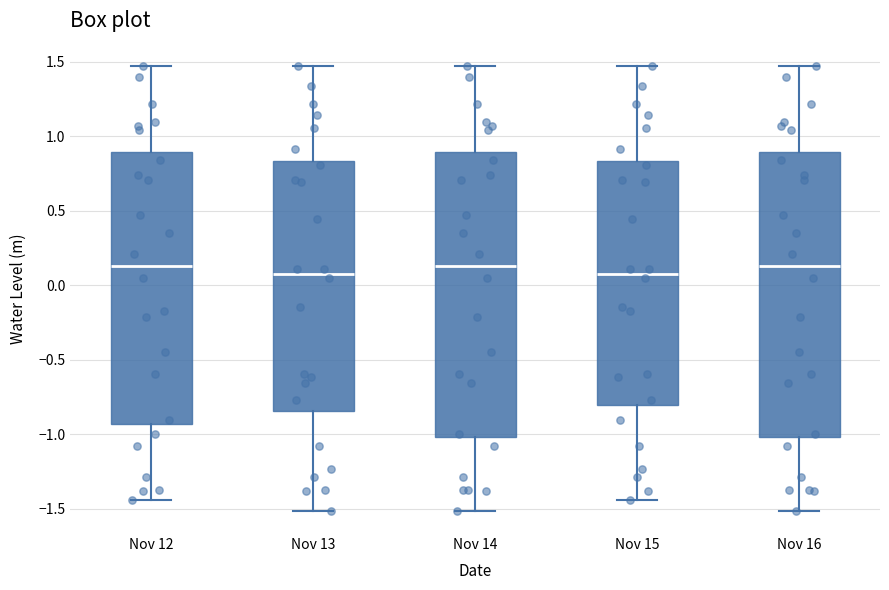

Reading left to right, transcribe this box plot: for each box, give where its median line is, the range the box spans, and where its two whiskers end, as read against the y-axis. The values are not printed on the chart, so give them approximately, as read against the axis.

Nov 12: median 0.15, box -0.95 to 0.90, whiskers -1.45 to 1.45
Nov 13: median 0.10, box -0.85 to 0.85, whiskers -1.50 to 1.45
Nov 14: median 0.15, box -1.00 to 0.90, whiskers -1.50 to 1.45
Nov 15: median 0.10, box -0.80 to 0.85, whiskers -1.45 to 1.45
Nov 16: median 0.15, box -1.00 to 0.90, whiskers -1.50 to 1.45